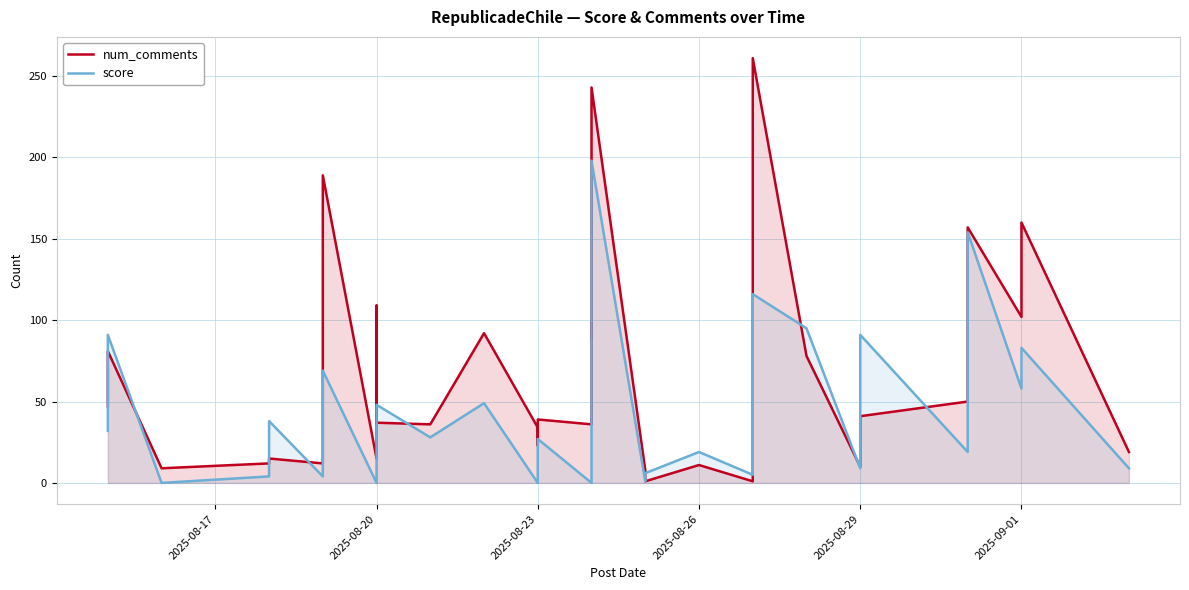

Which series has the largest total across all categories?

num_comments